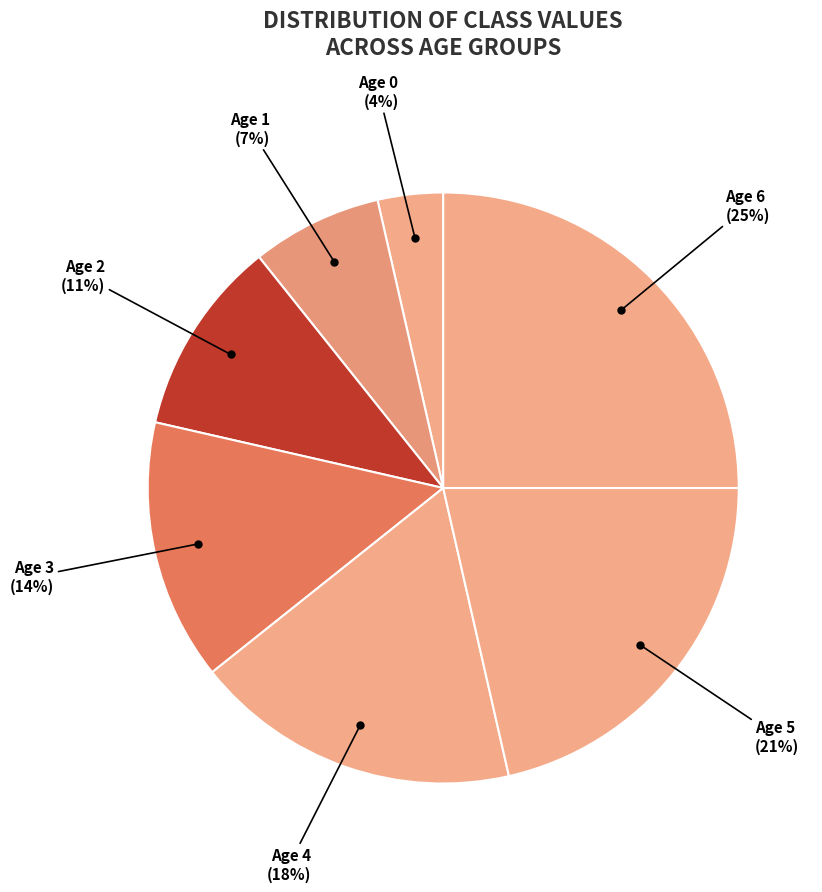

Count the number of slices in the pie.

7